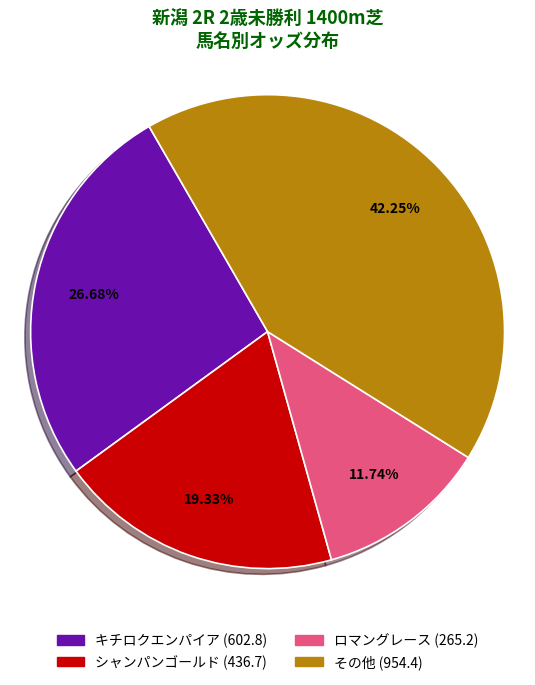

Is there a majority slice in this chart?

No